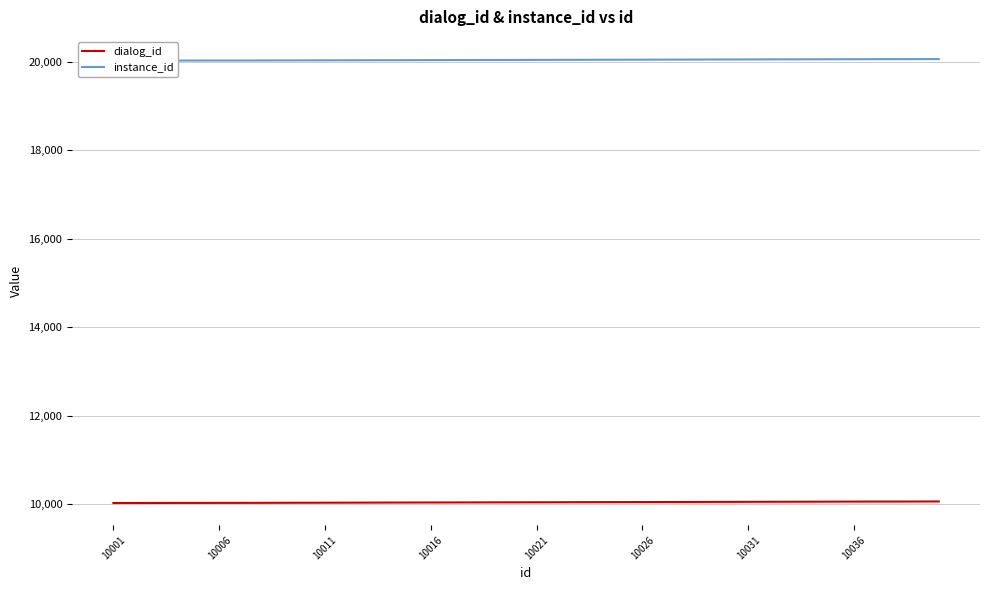

At which label does instance_id reach its minimum?

10001